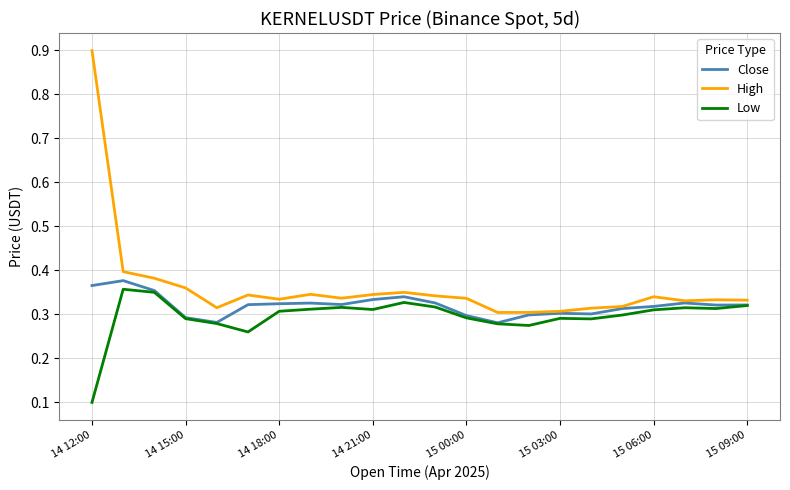

Which series has the largest total across all categories?

High